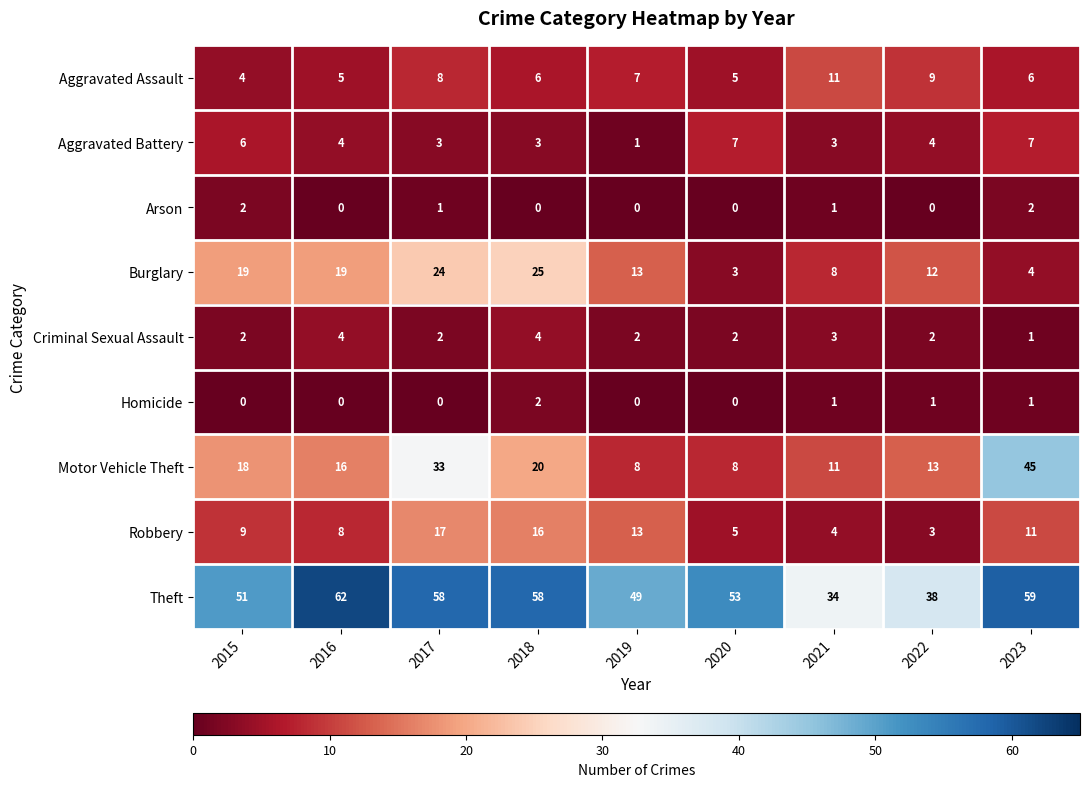

Is it true that Criminal Sexual Assault equals 4 at 2018?

True